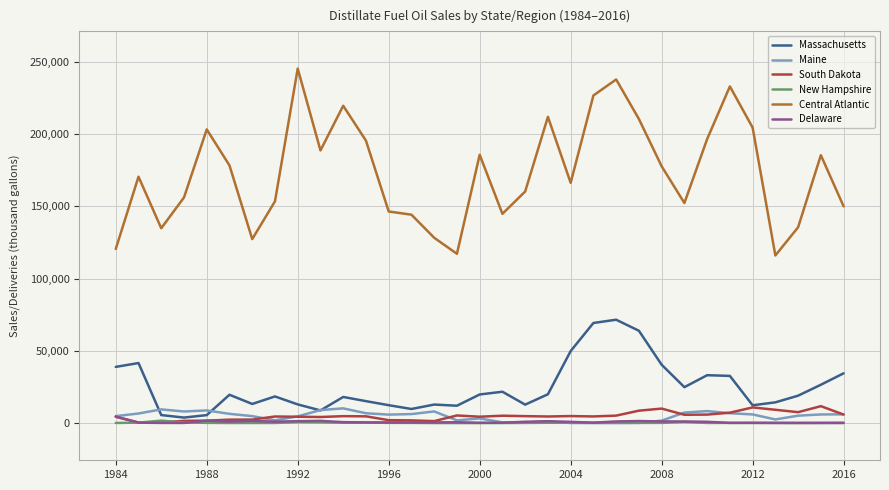

At which label does South Dakota reach its minimum?

1988